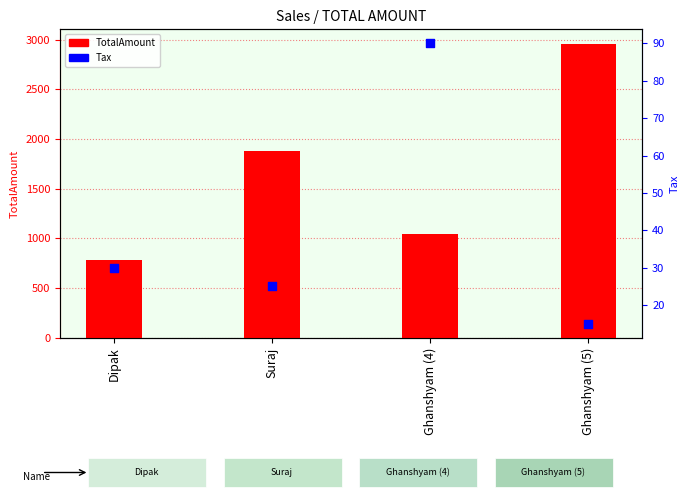

Which series has the largest total across all categories?

TotalAmount